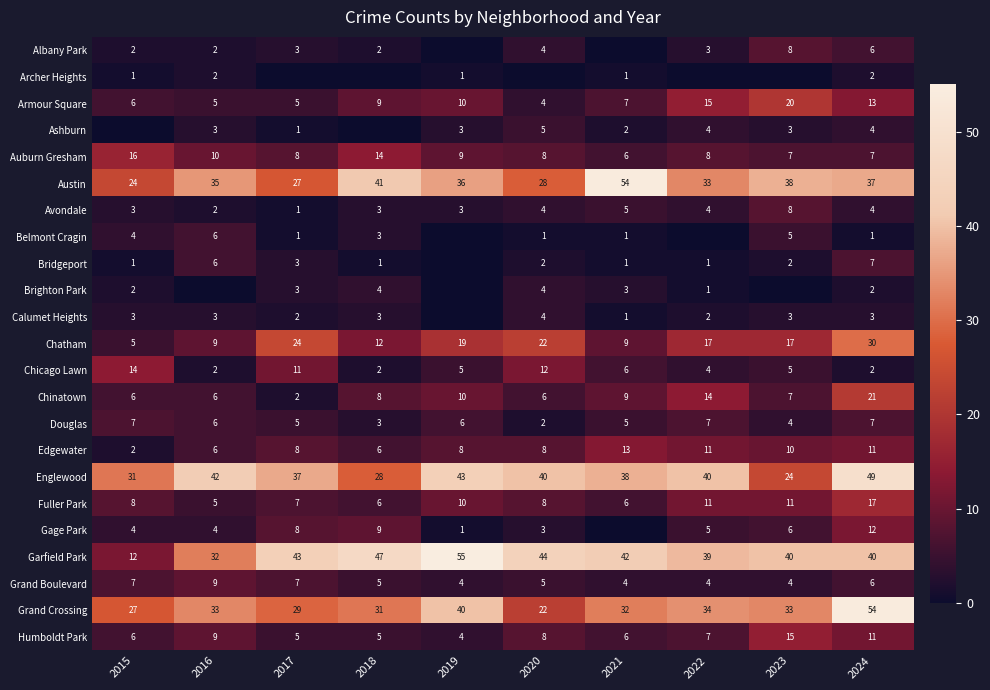

What is the difference between the Avondale values at 2018 and 2020?

1